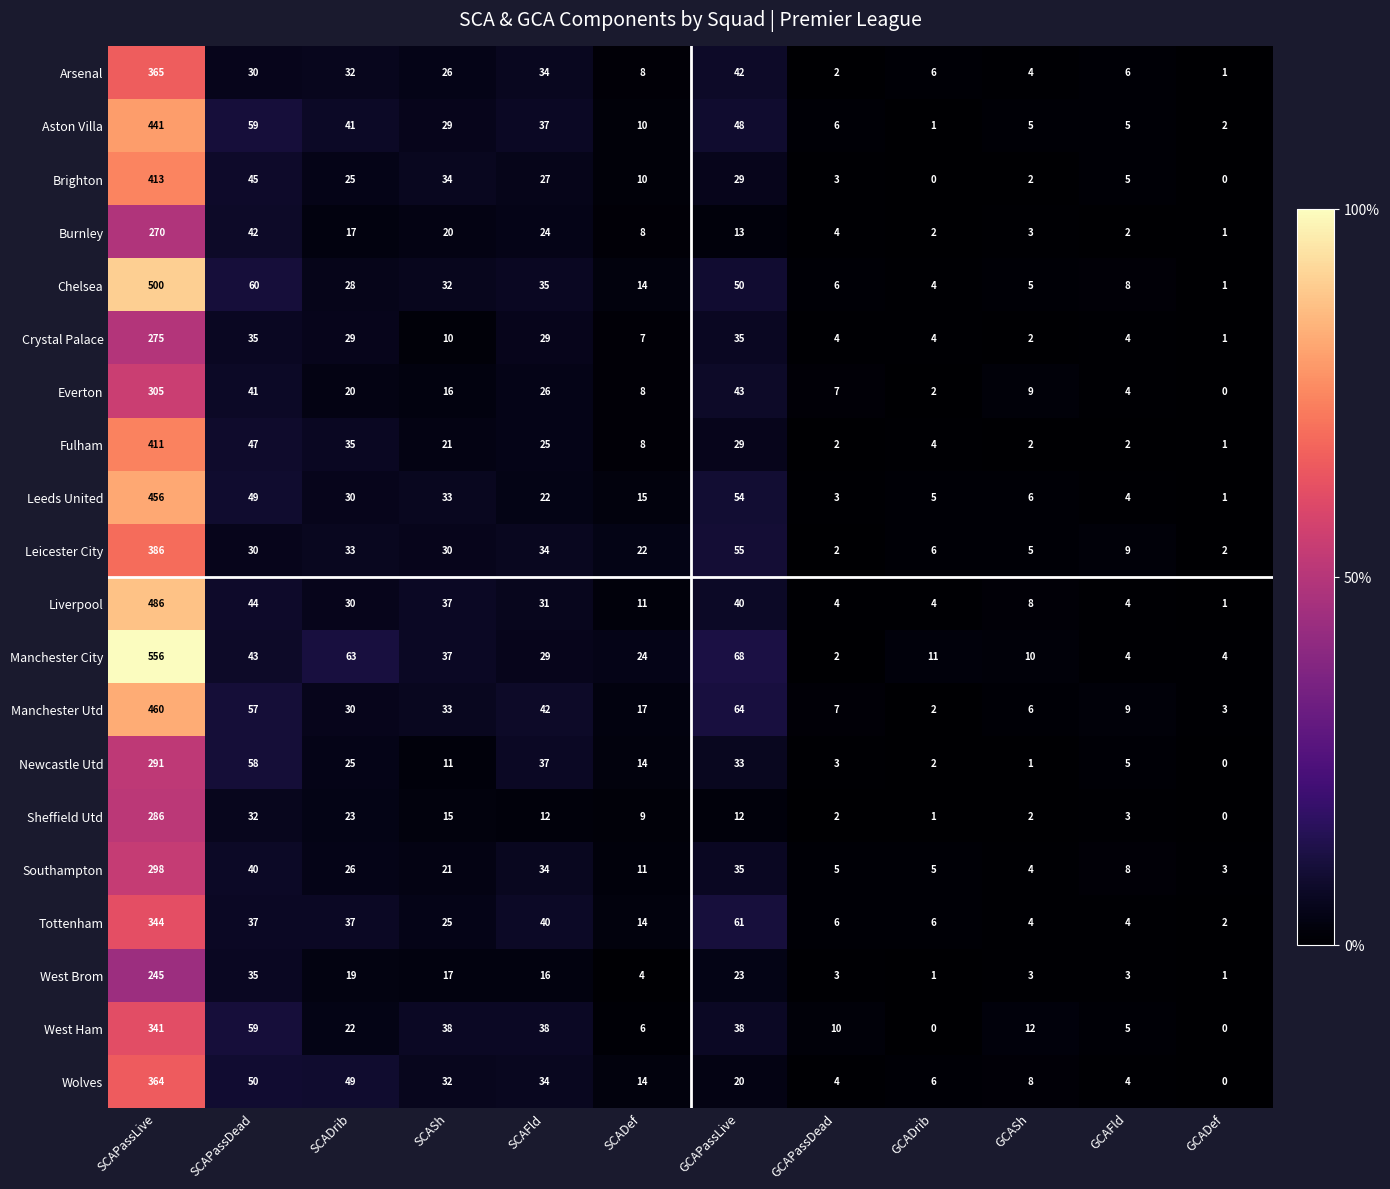

Is it true that Manchester Utd equals 57 at SCAPassDead?

True